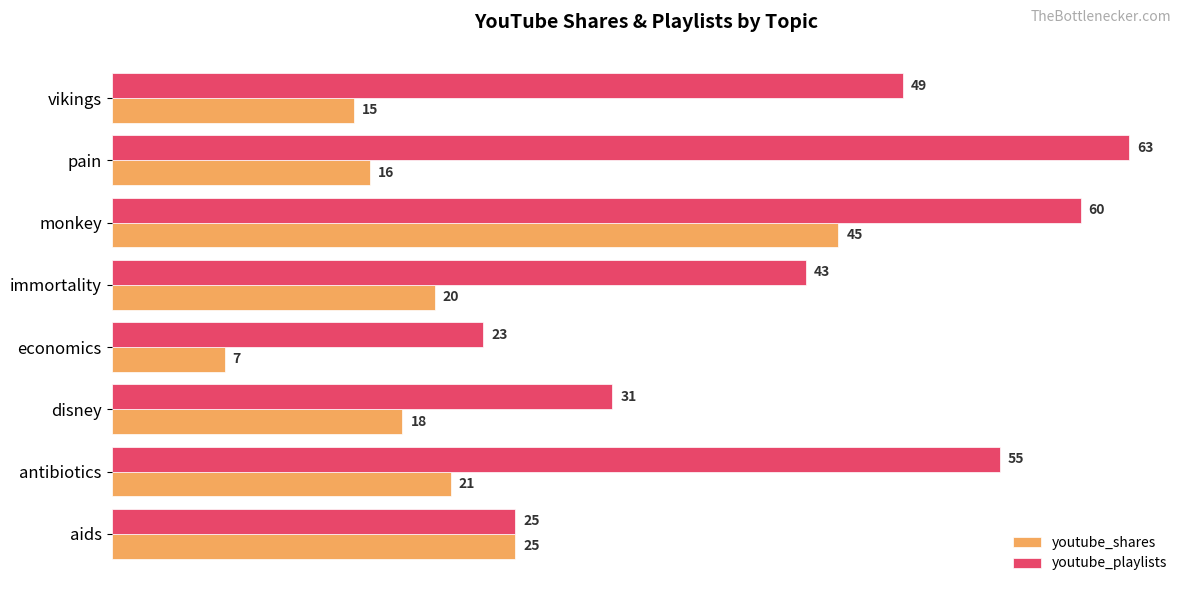

The youtube_shares series shows 24 at pain. True or false?

False